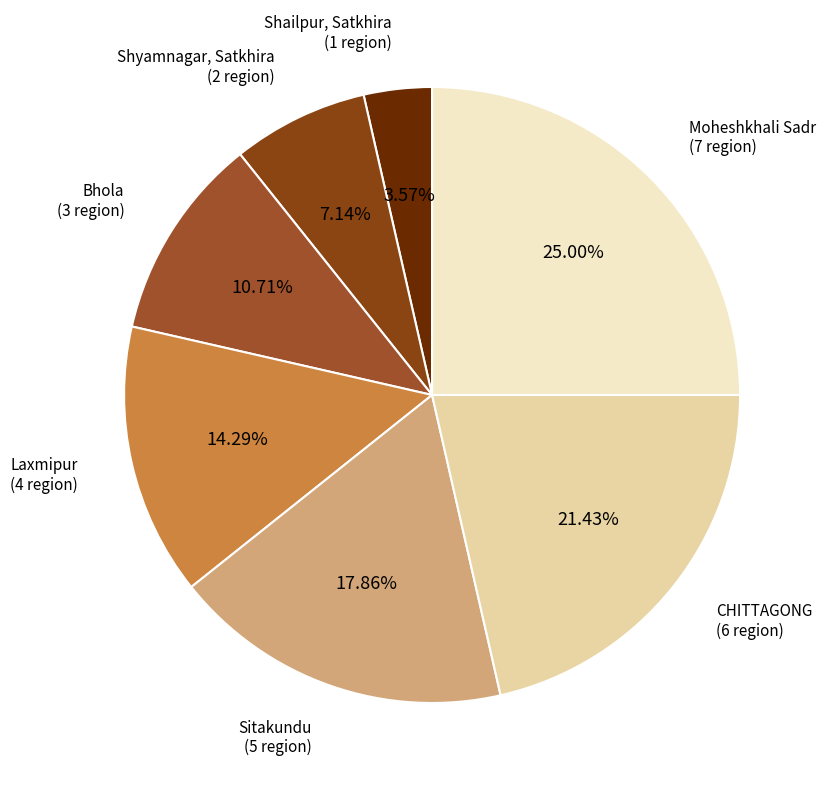

Do Shailpur, Satkhira and Bhola together represent more than half of the pie?

No